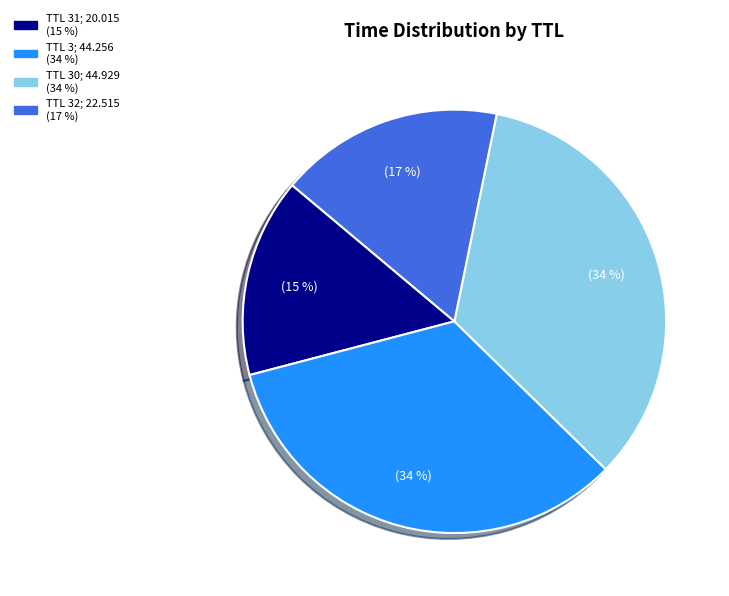

To the nearest percent, what is the difference between the largest and smallest slice percentages?

19%